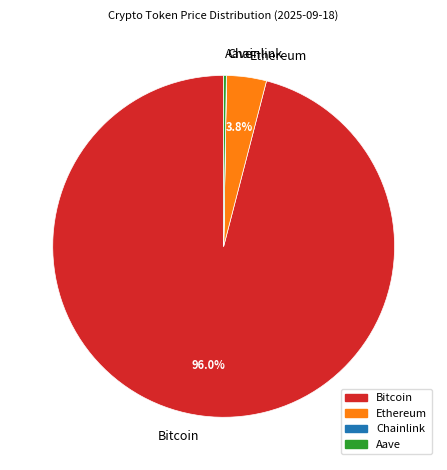

Which has a higher value, Bitcoin or Ethereum?

Bitcoin